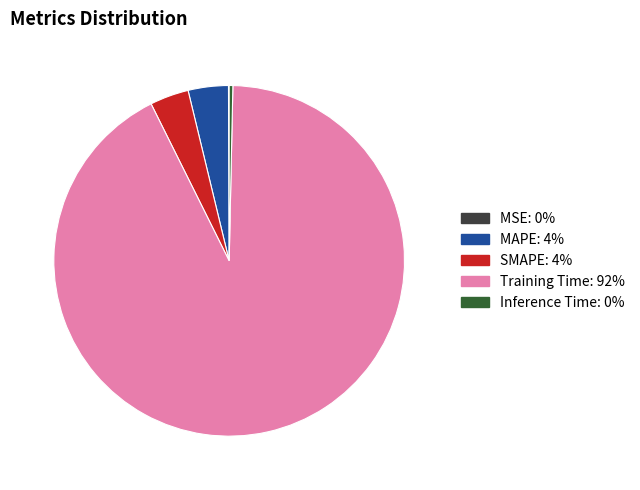

Which slice is the largest?

Training Time